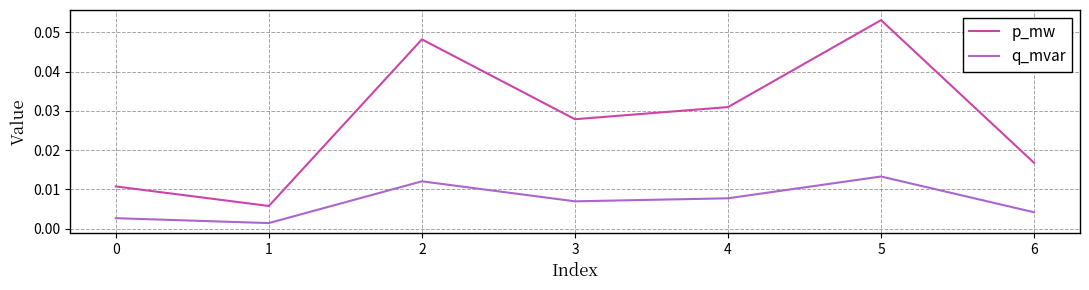

Which series has the widest spread of values?

p_mw